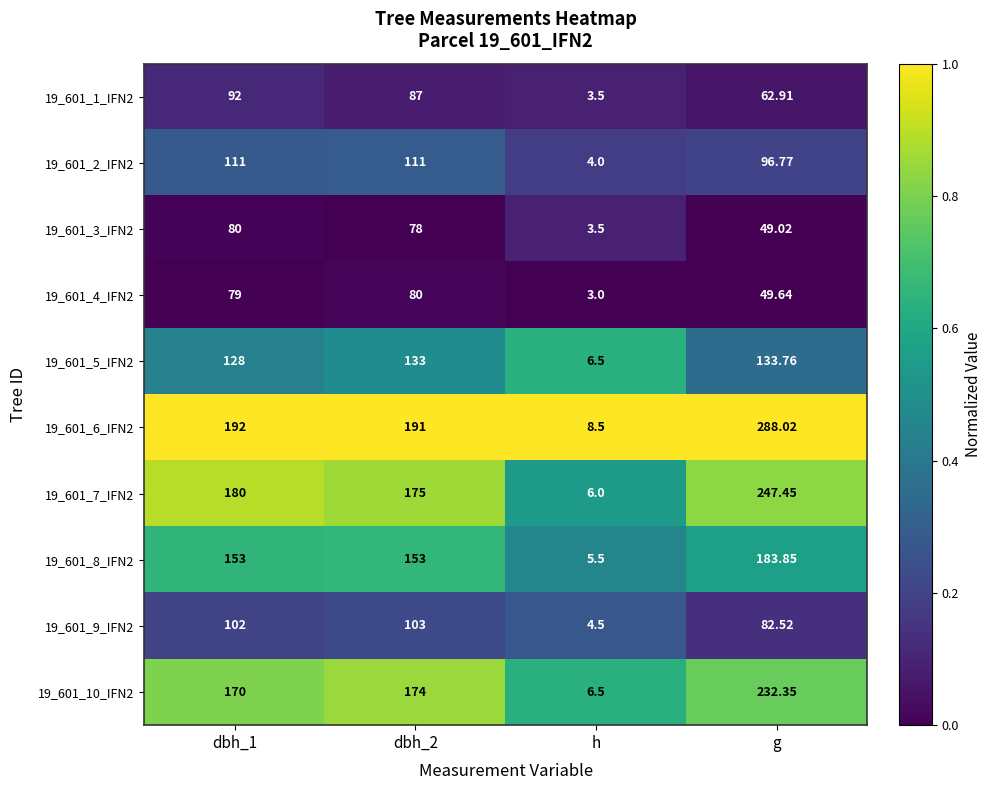

Is the value of 19_601_7_IFN2 at dbh_2 greater than the value of 19_601_5_IFN2 at g?

Yes